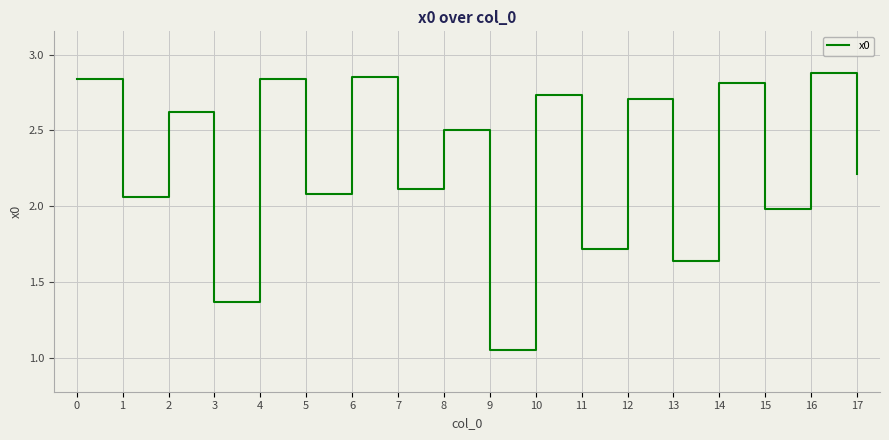

Which category has the lowest value across all series?

9